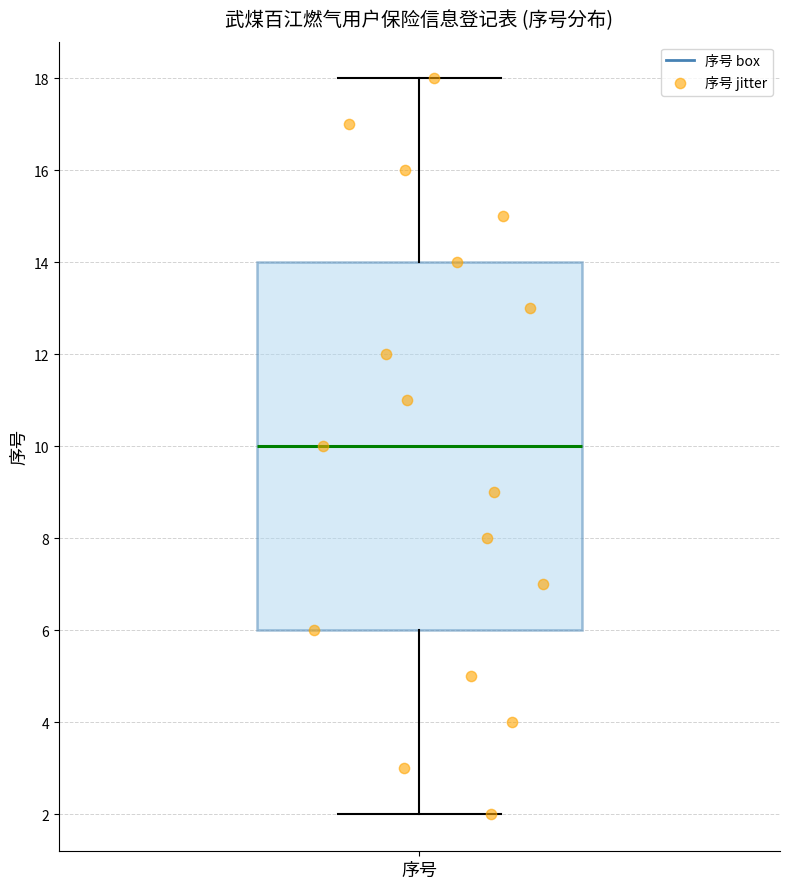

Where does the lower whisker of the box for 序号 end on the y-axis? The values are not printed on the chart, so give them approximately, as read against the axis.

2